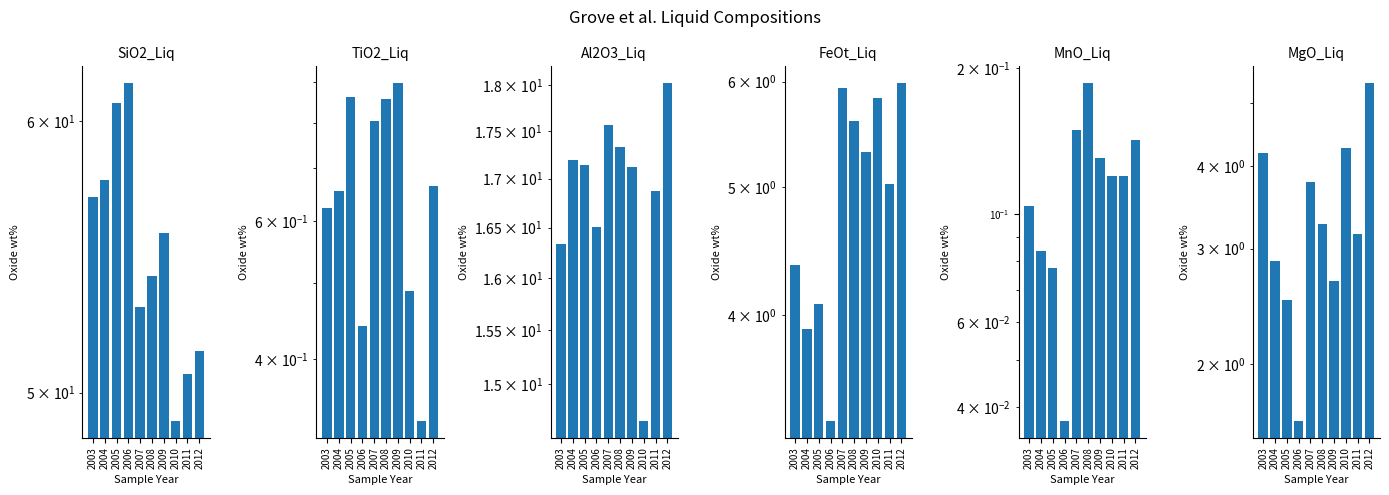

What is the sum of all MnO_Liq values?

1.2